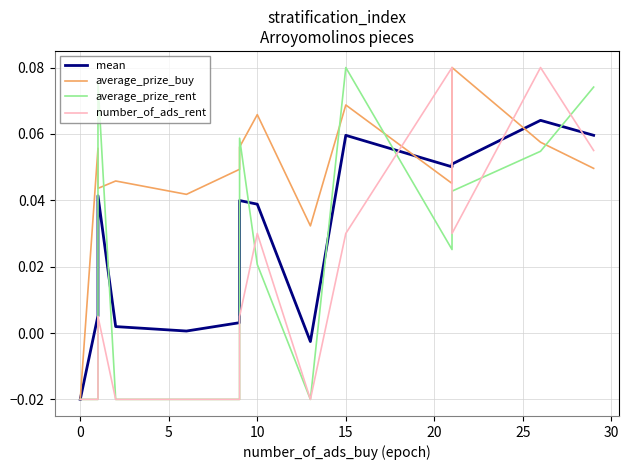

The value of average_prize_buy at 11 is 0.1. True or false?

False